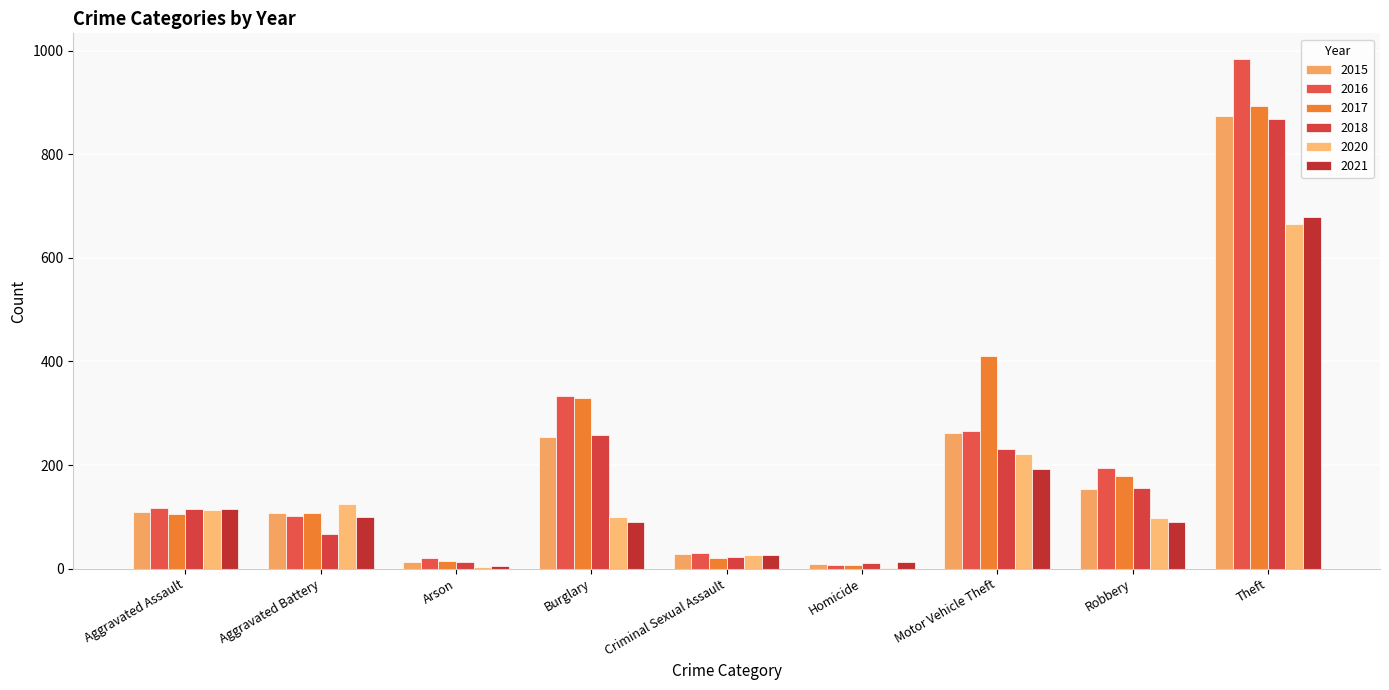

Which series has the largest range (max minus min)?

2016